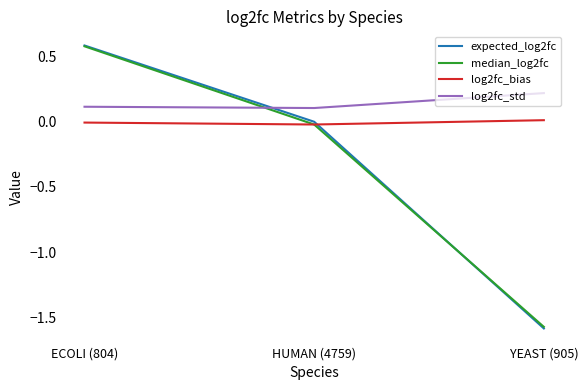

Which series has the widest spread of values?

expected_log2fc